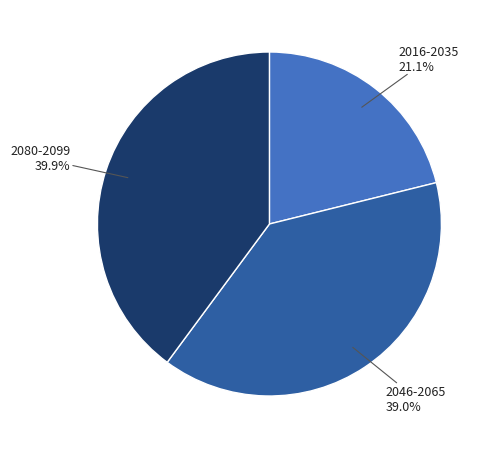

What percentage is the 2080-2099 slice, to the nearest percent?

40%